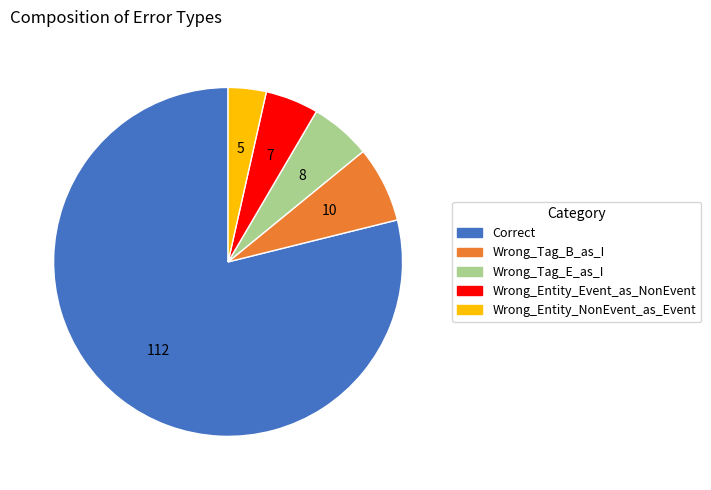

Which category has the biggest portion of the pie?

Correct